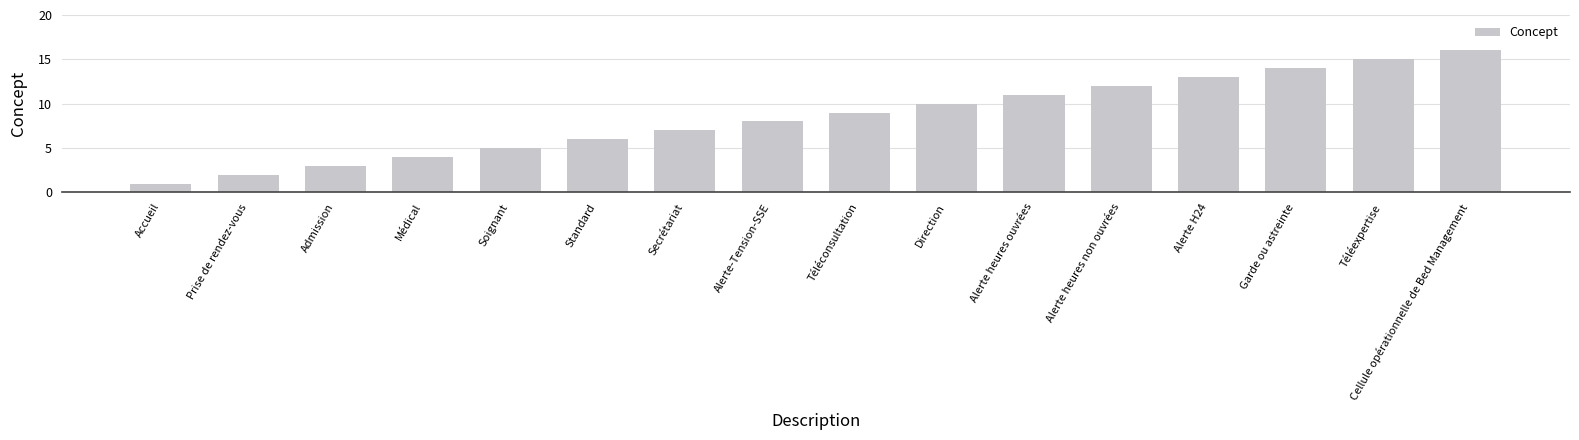

What is the maximum value shown in the chart?

16